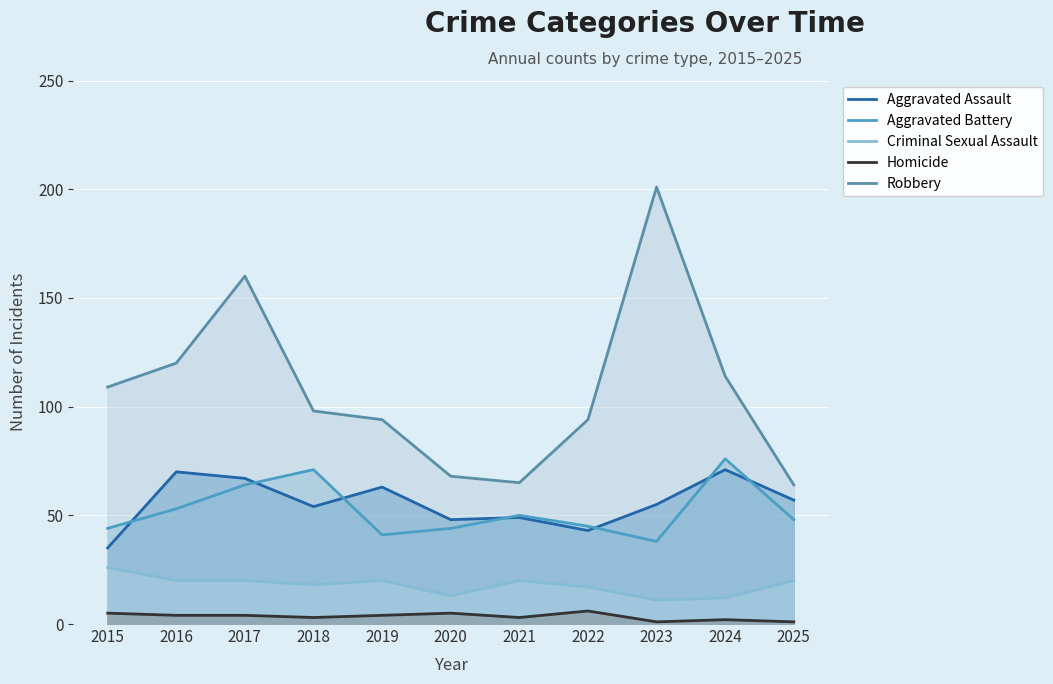

True or false: Aggravated Assault and Aggravated Battery cross at least once.

True